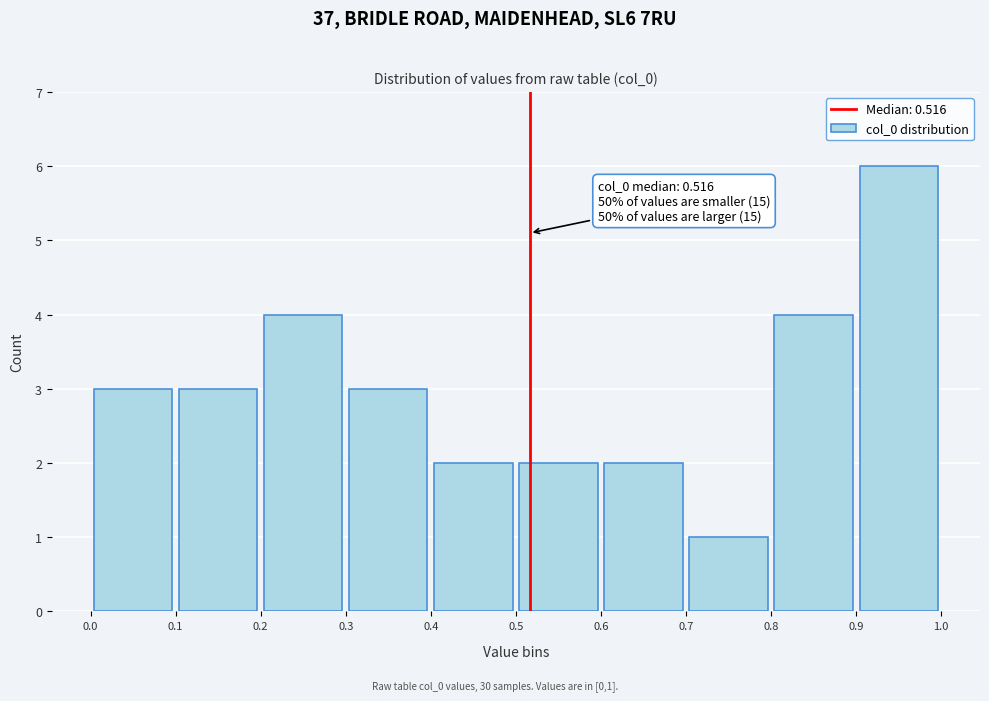

Which range on the x-axis has the tallest bar?

0.9 to 1.0